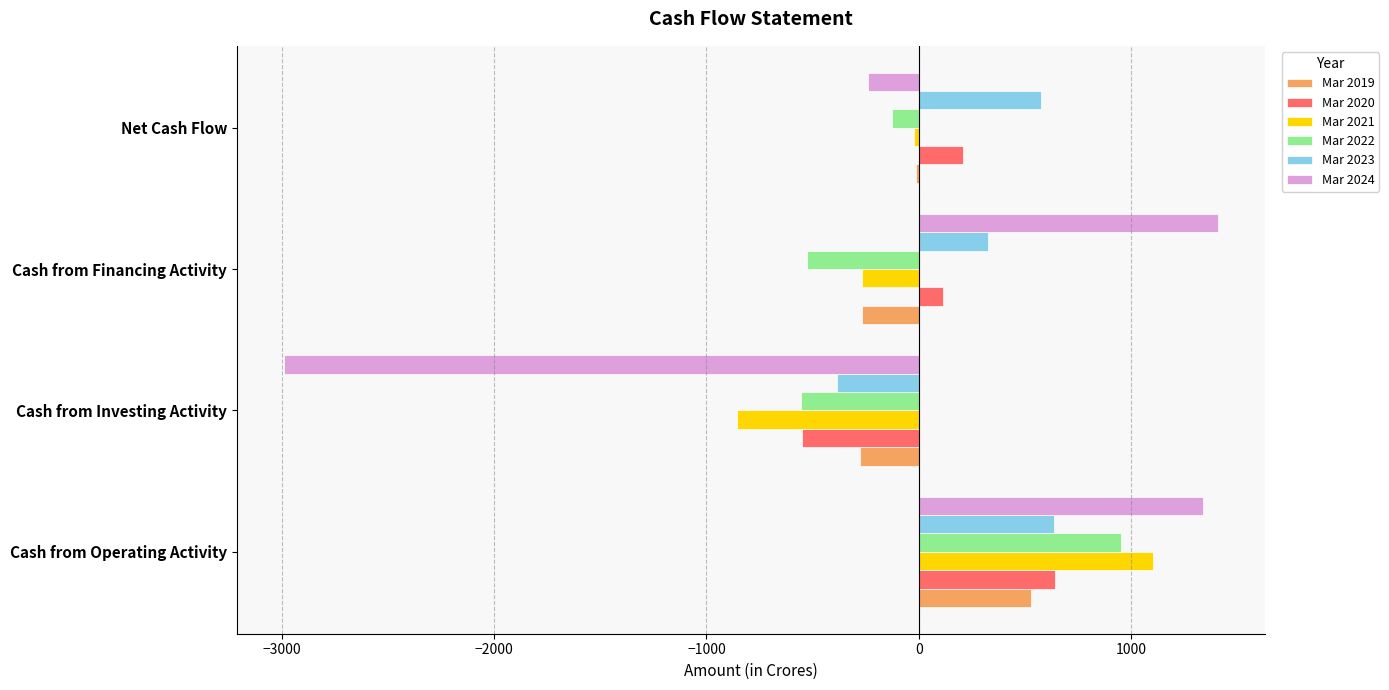

Which series has the widest spread of values?

Mar 2024